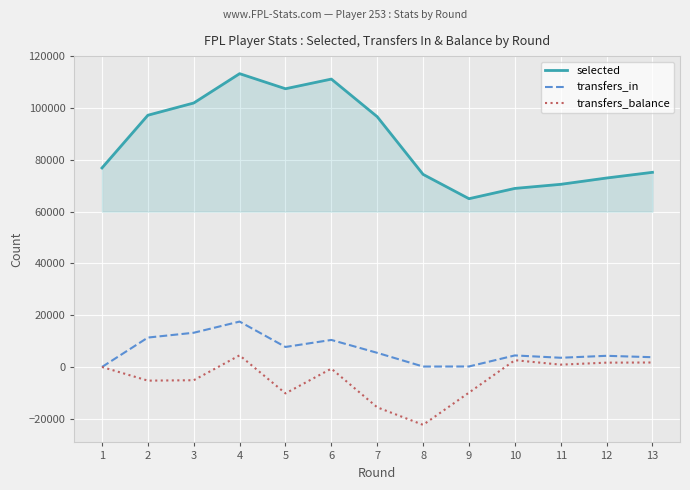

True or false: transfers_in and selected cross at least once.

False